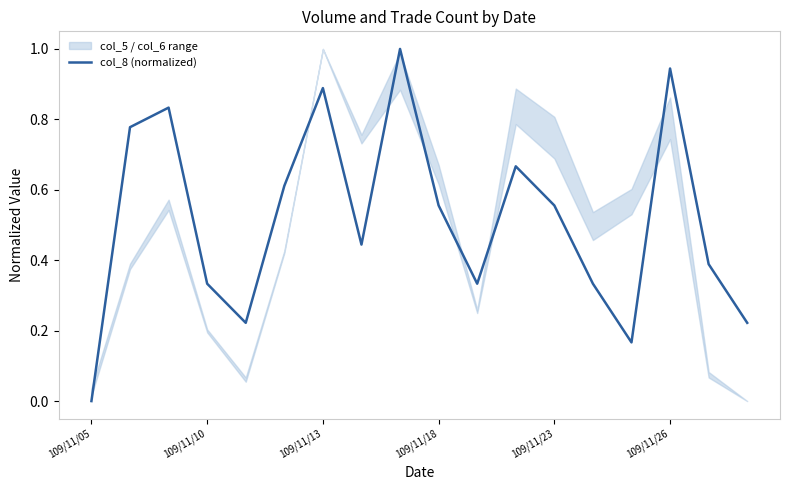

Which category has the lowest value across all series?

109/11/05